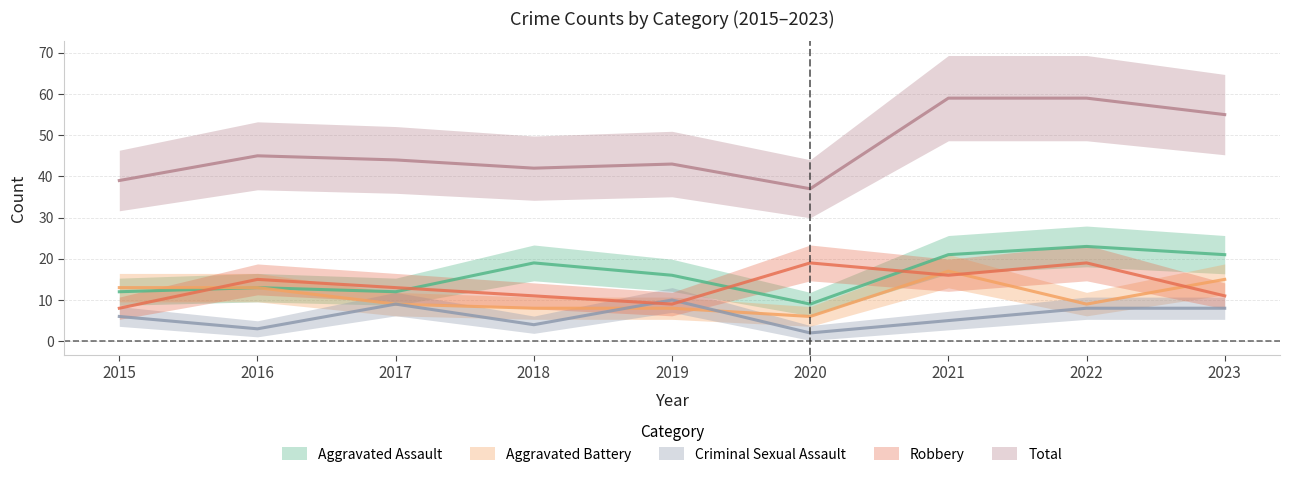

Where do Robbery and Aggravated Assault first cross each other?

2015 and 2016